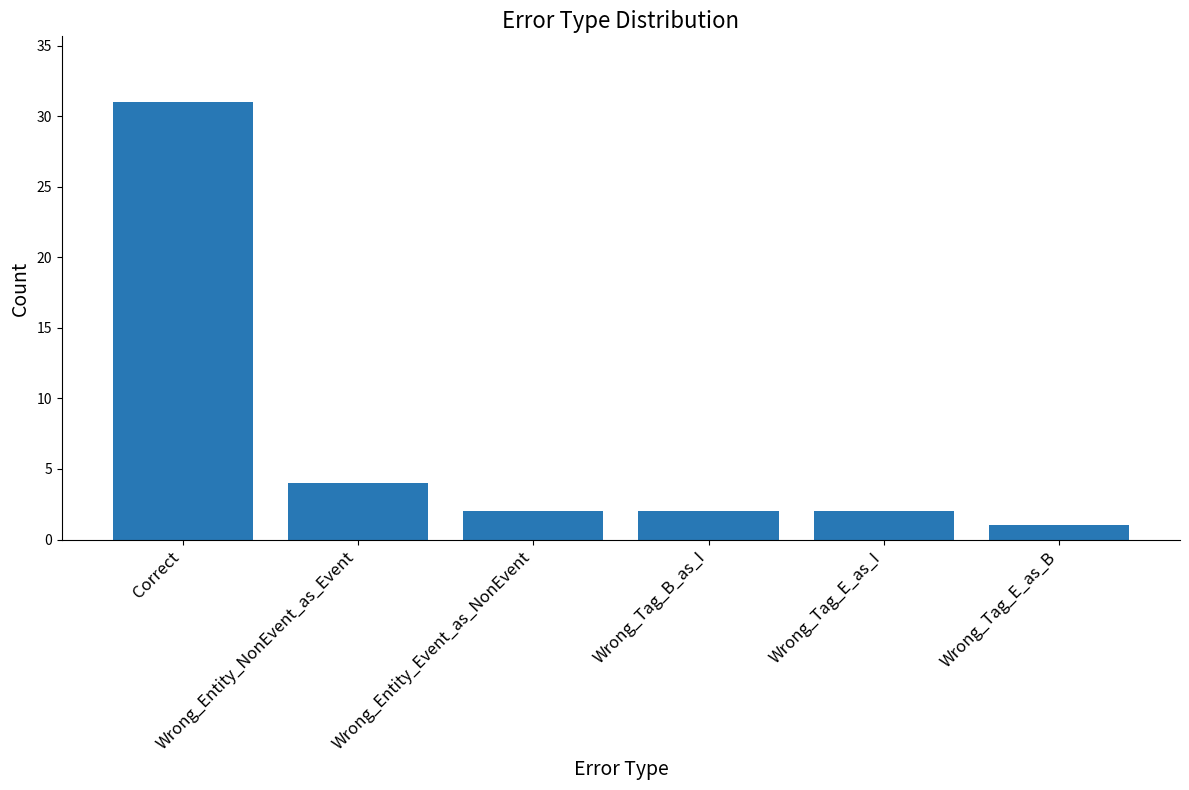

What is the change in value from Correct to Wrong_Entity_Event_as_NonEvent?

-29